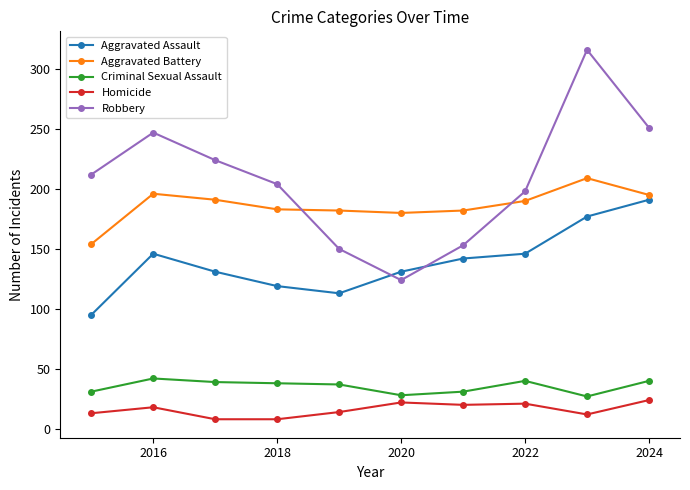

True or false: Criminal Sexual Assault and Homicide cross at least once.

False